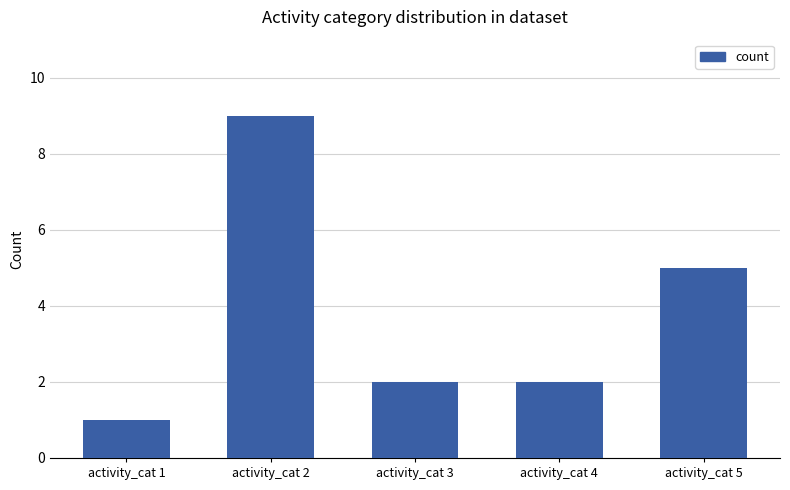

Reading left to right, list all the values displayed in this chart.

activity_cat 1=1	activity_cat 2=9	activity_cat 3=2	activity_cat 4=2	activity_cat 5=5